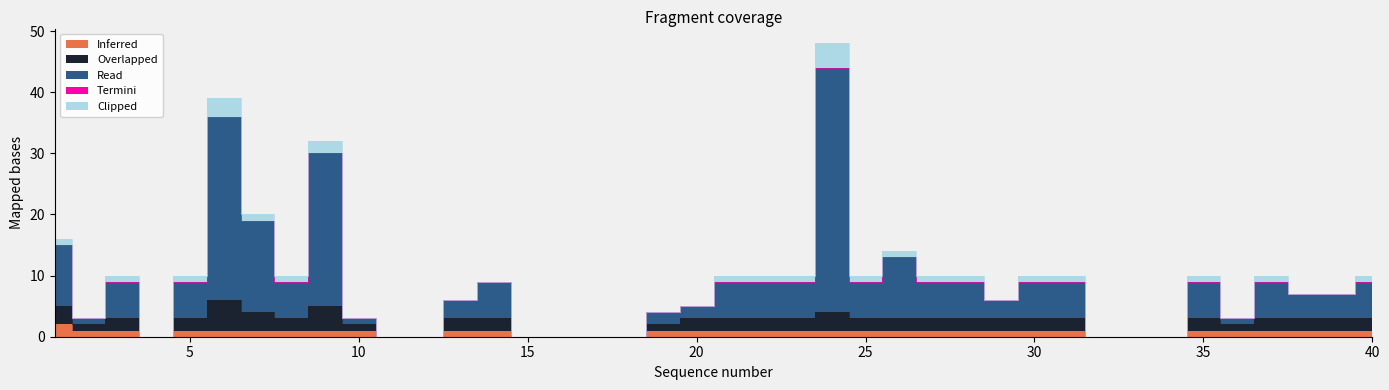

What is the value of the Inferred point at the 26th from the left?

1